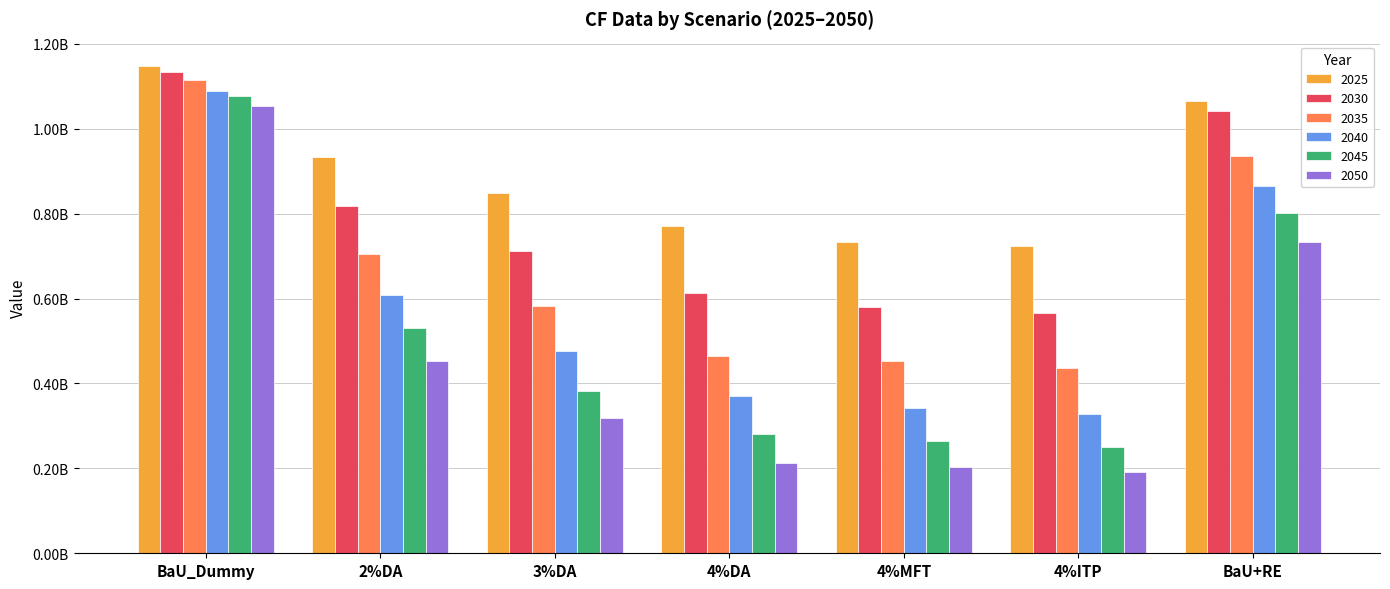

What are all the series names shown in the legend?

2025, 2030, 2035, 2040, 2045, 2050